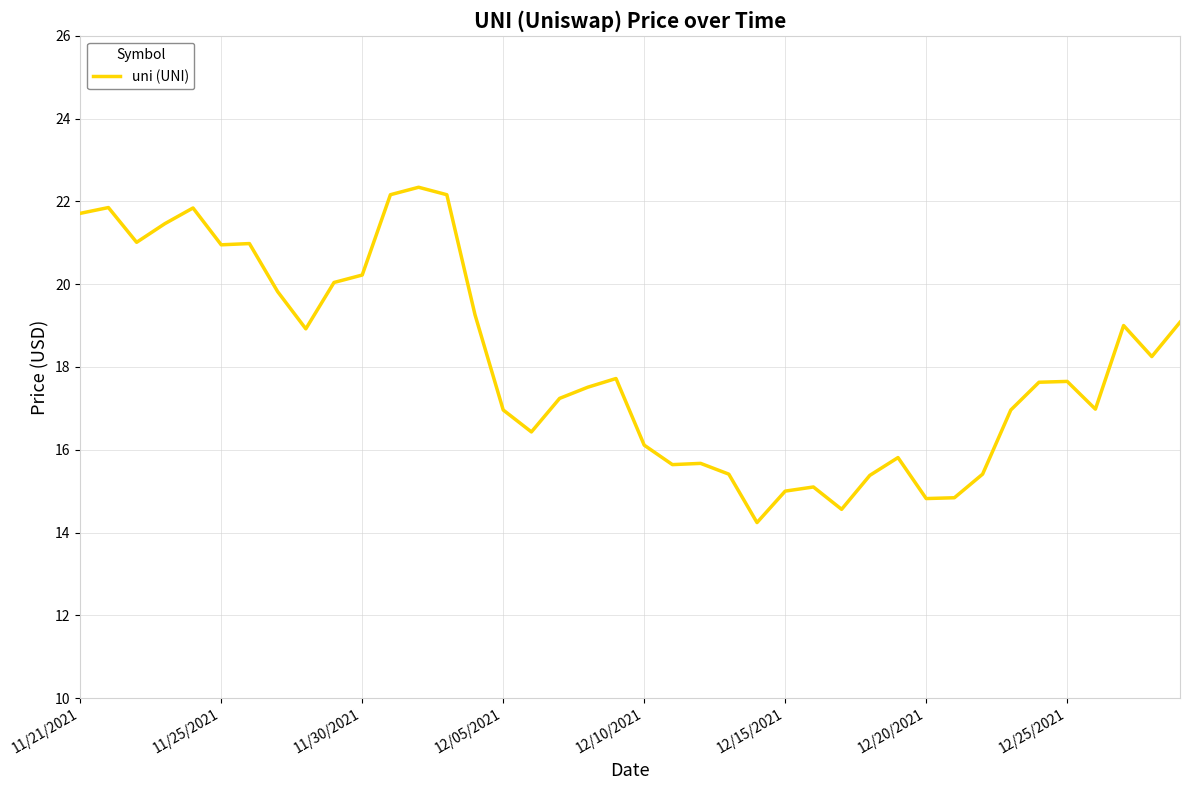

What is the smallest value displayed?

14.2